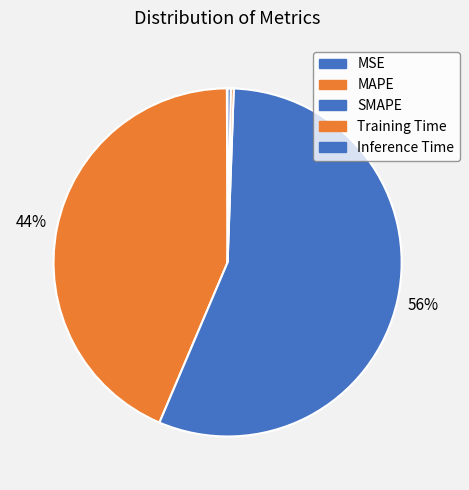

What portion of the pie excludes MAPE?

56.5%